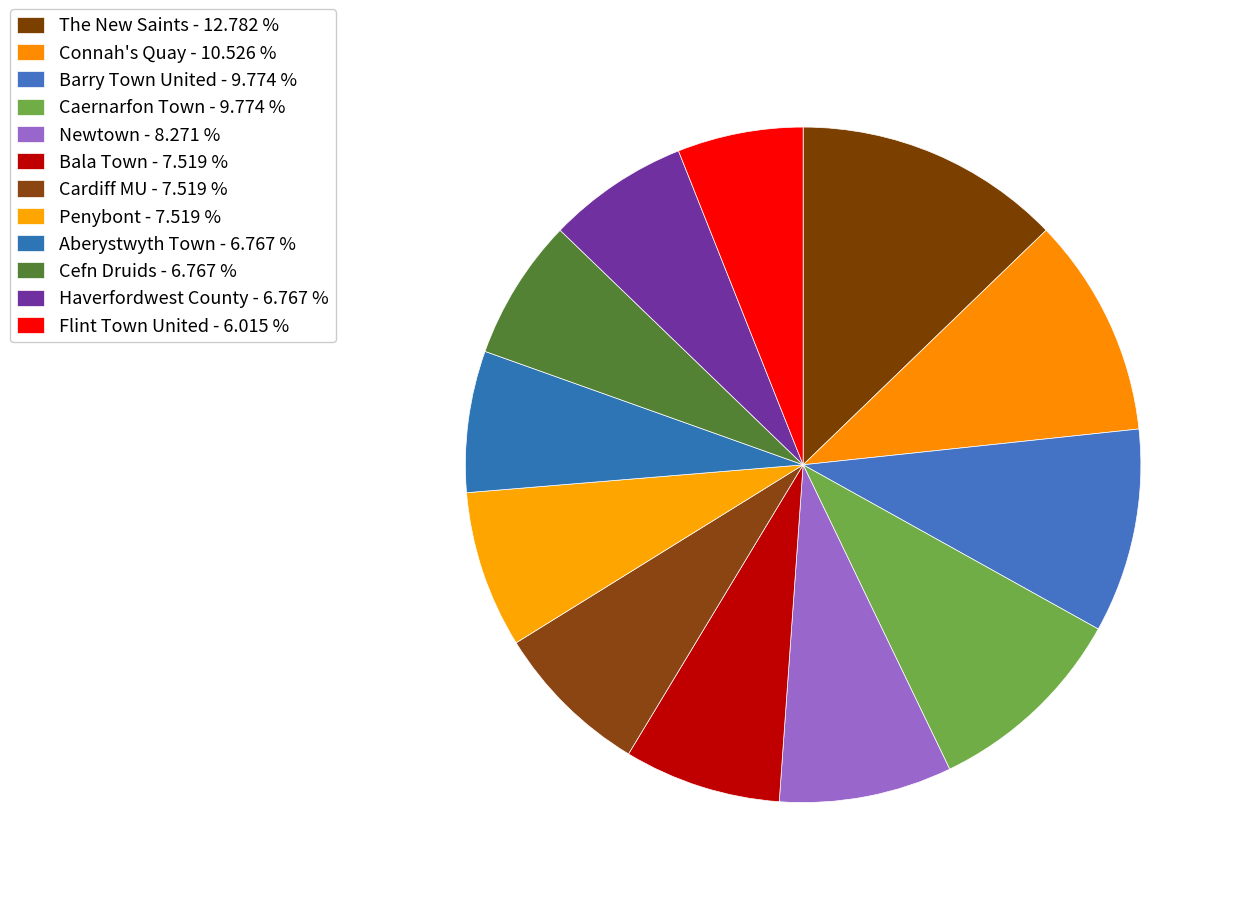

To the nearest percent, what percentage of the pie is Flint Town United?

6%